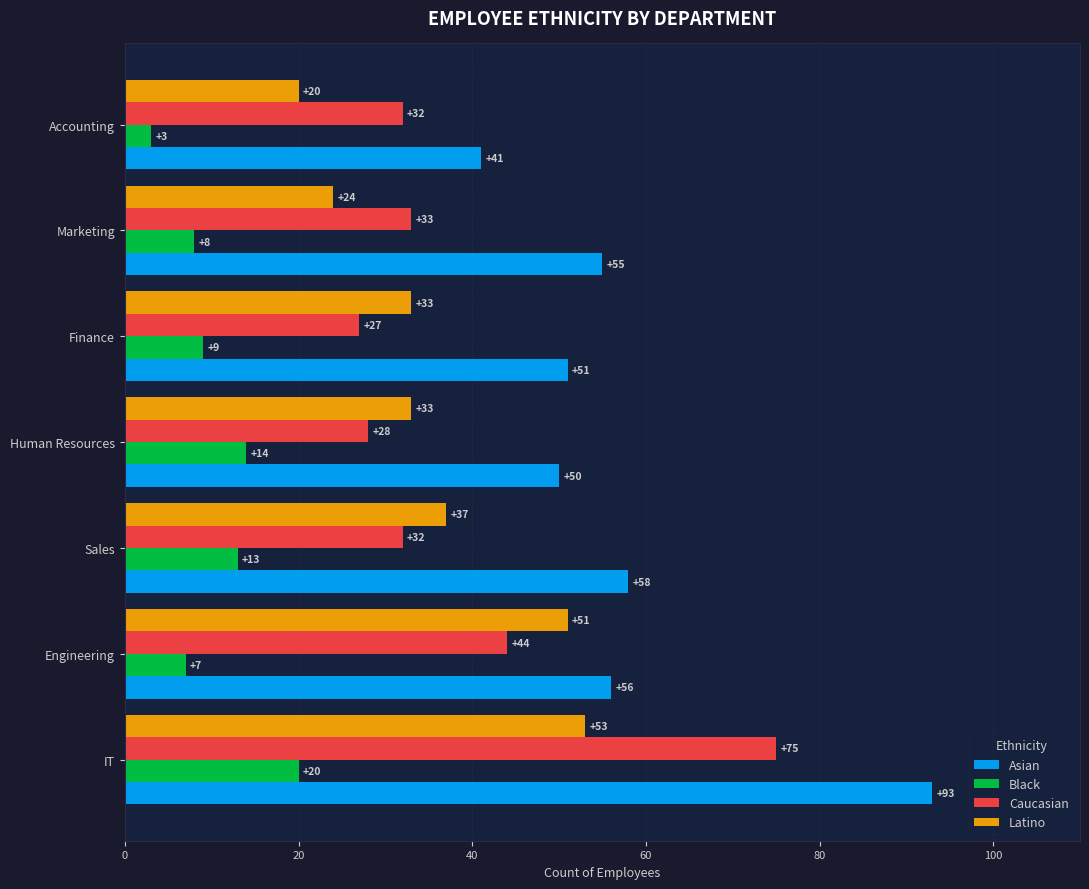

Is it true that Latino equals 45 at Human Resources?

False